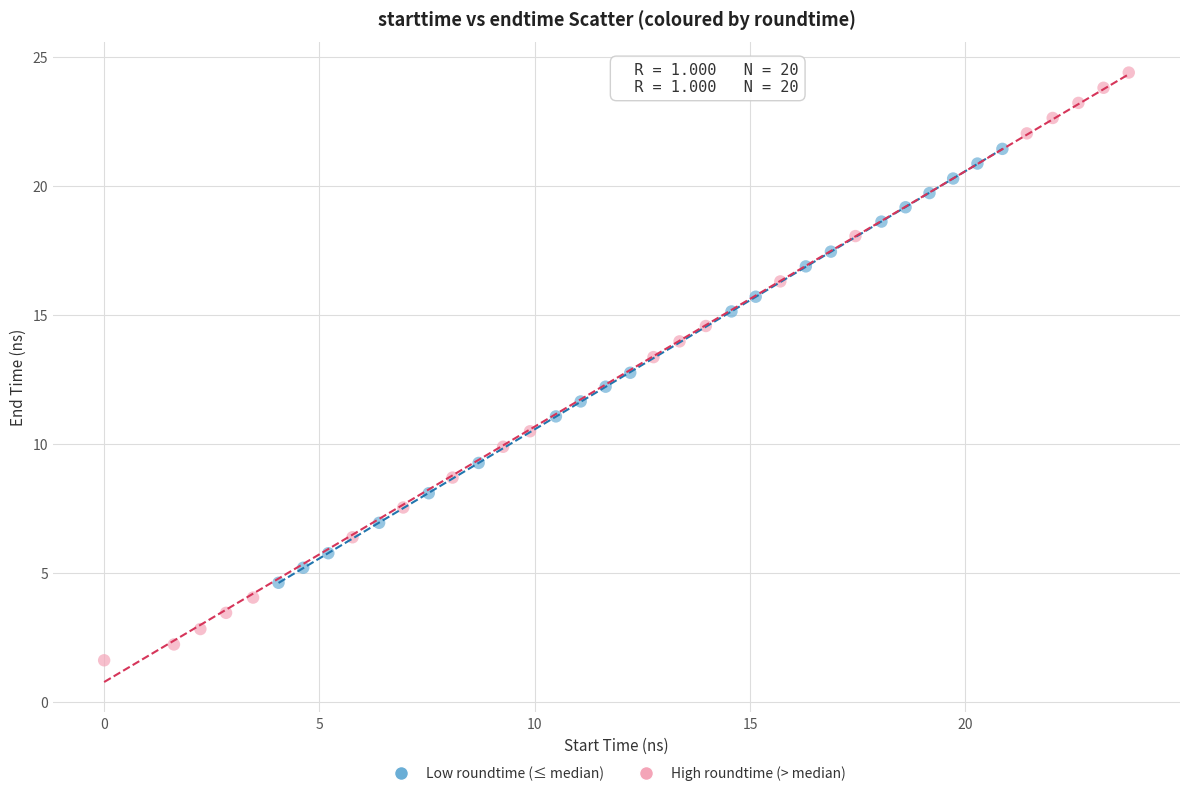

Which series reaches the minimum Y coordinate?

High roundtime (> median)